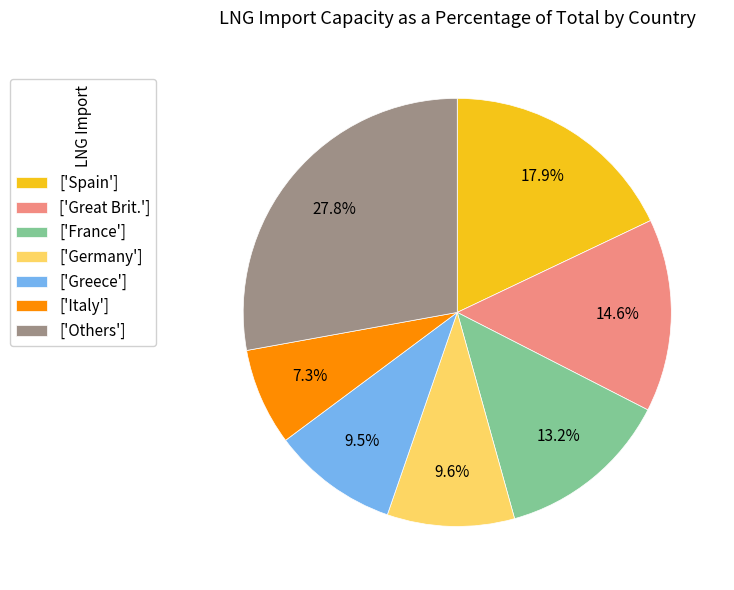

How many slices are in this pie chart?

7